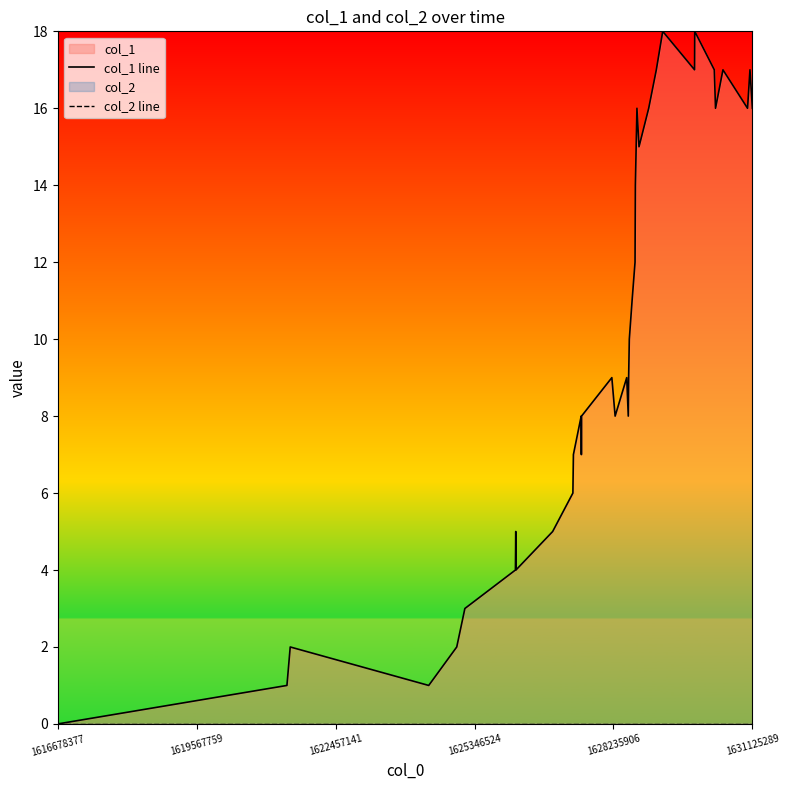

True or false: col_2 line has more than 2 points higher than both neighbors.

False